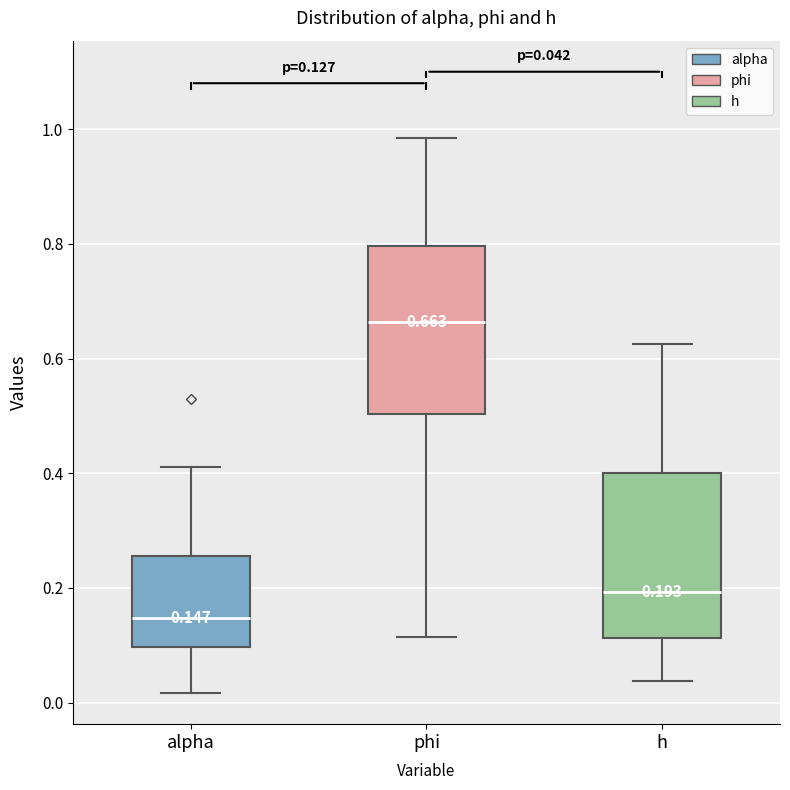

Which box's median line is the lowest?

alpha